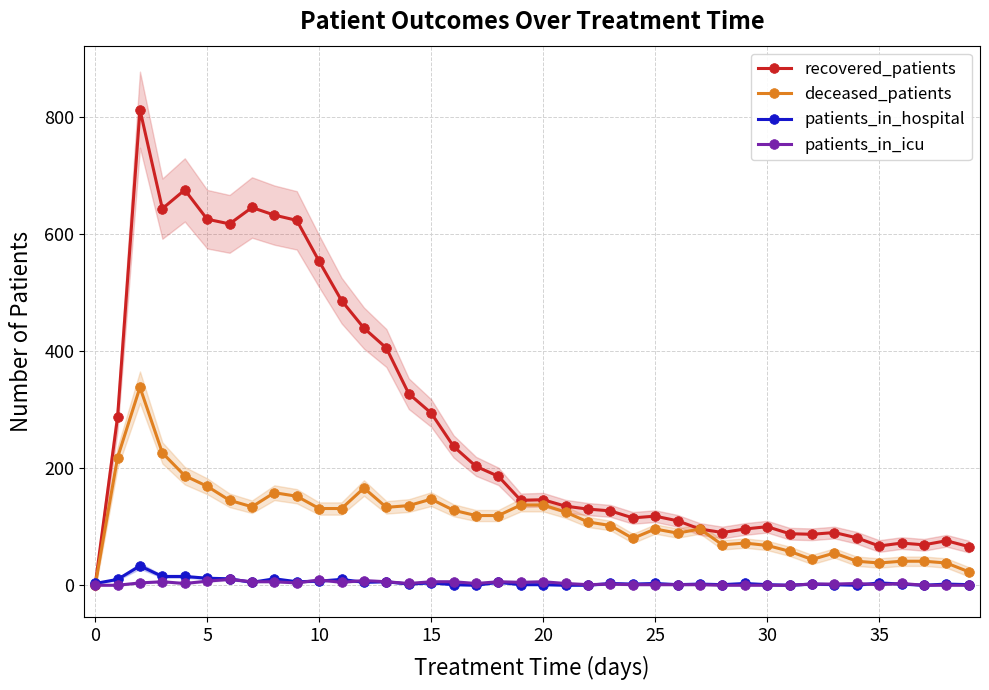

Between 19 and 34, which series saw the biggest shift?

deceased_patients